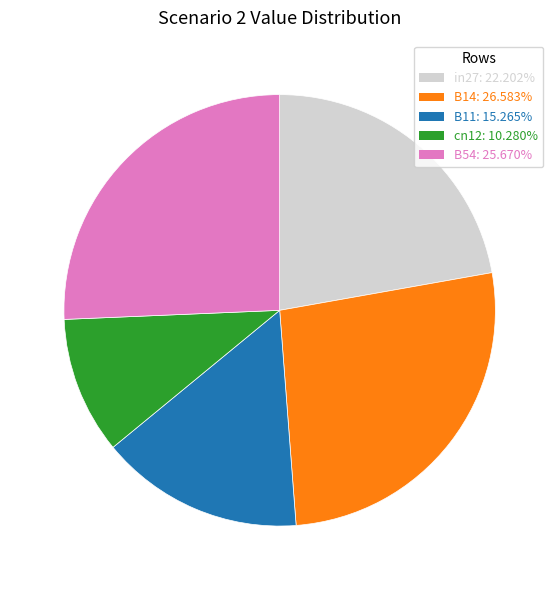

Is B14 the majority of the pie?

No